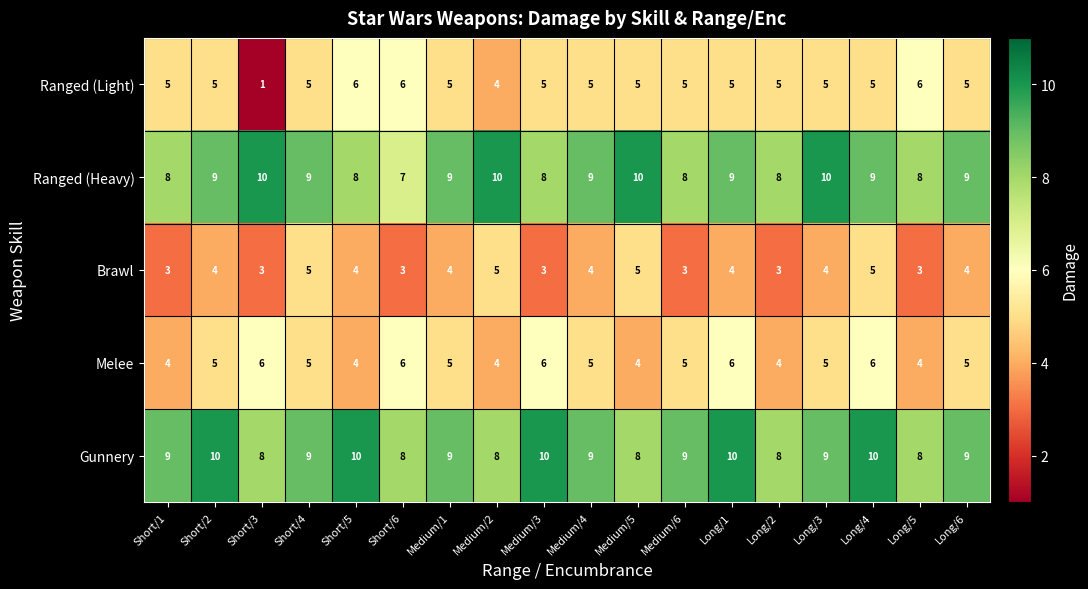

Which series has the largest range (max minus min)?

Ranged (Light)